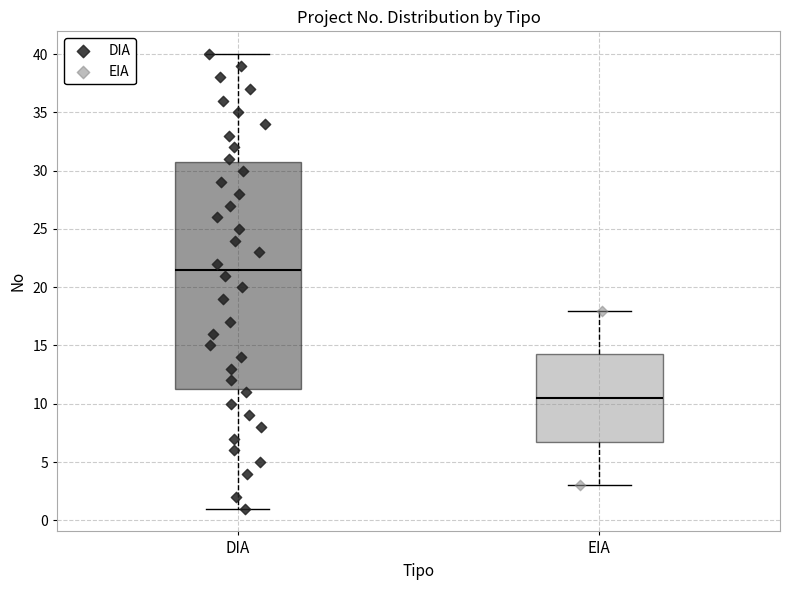

Reading left to right, transcribe this box plot: for each box, give where its median line is, the range the box spans, and where its two whiskers end, as read against the y-axis. The values are not printed on the chart, so give them approximately, as read against the axis.

DIA: median 21.5, box 11.5 to 31.0, whiskers 1.0 to 40.0
EIA: median 10.5, box 7.0 to 14.5, whiskers 3.0 to 18.0